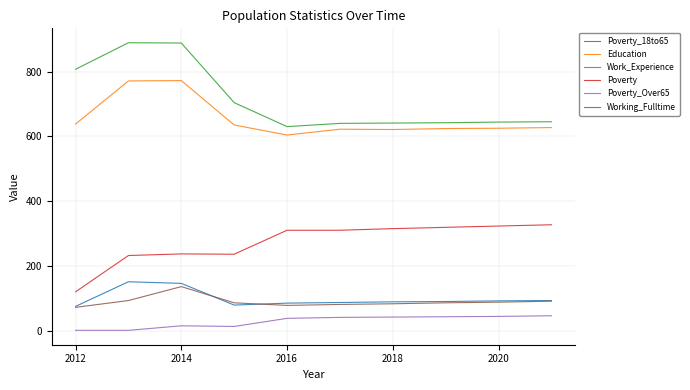

How many series are shown in this chart?

6